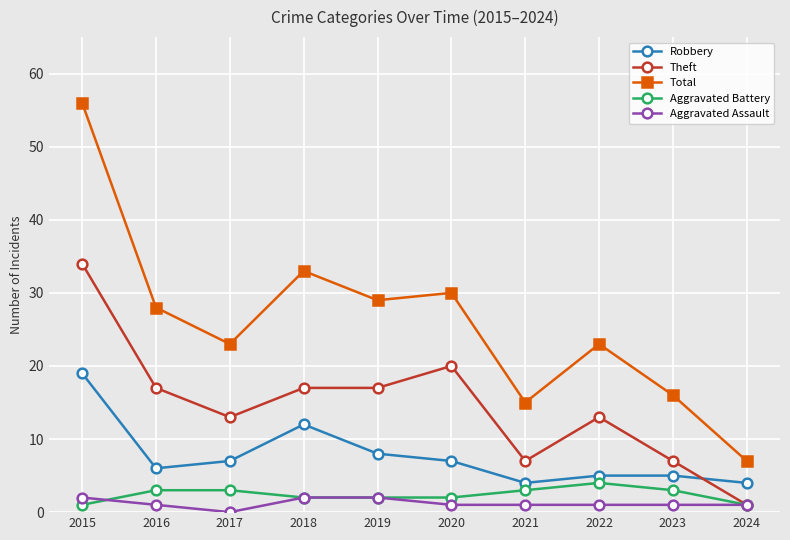

True or false: Theft has more than 1 points higher than both neighbors.

True